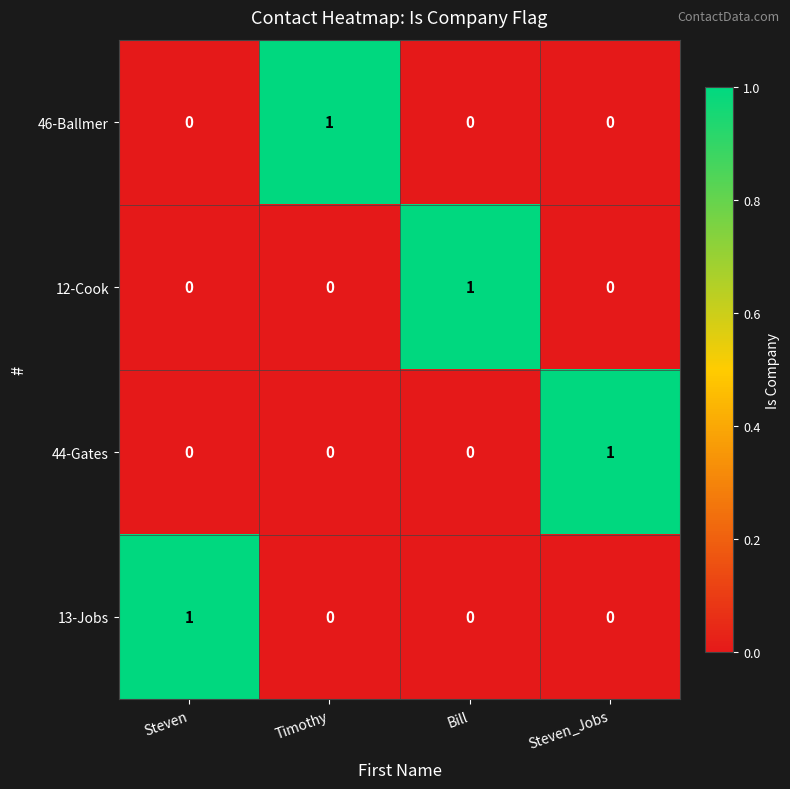

How many series are shown in this chart?

4